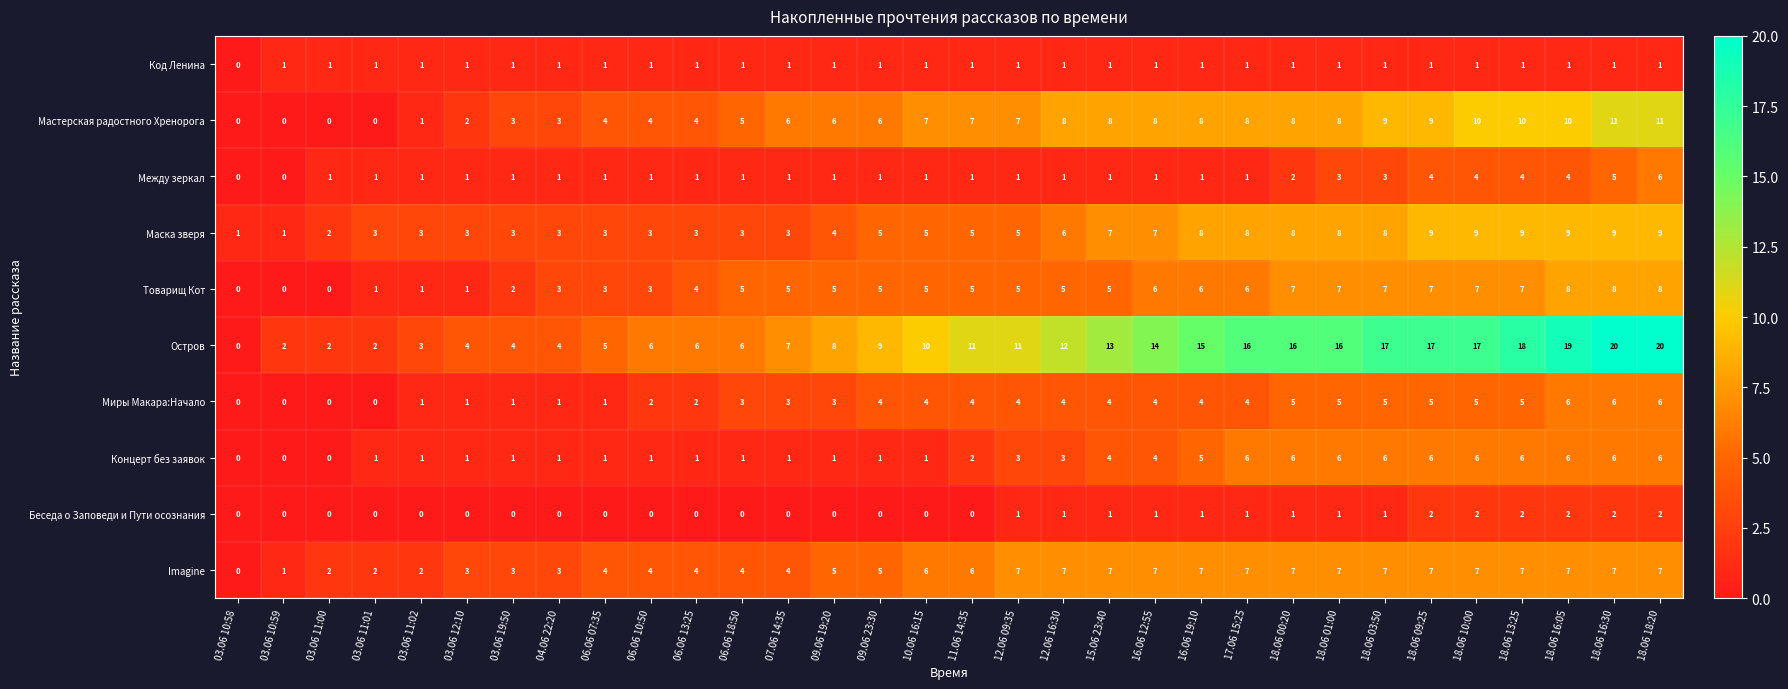

Is it true that Товарищ Кот equals 5 at 09.06 23:30?

True